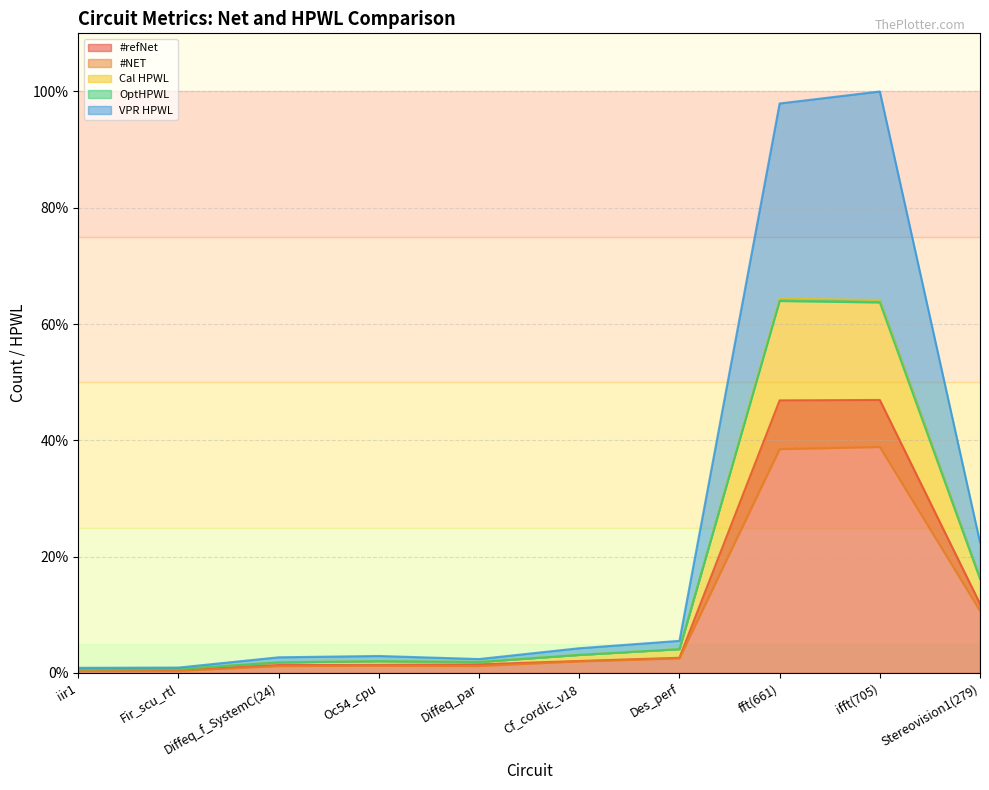

Which label corresponds to the largest value in the chart?

ifft(705)